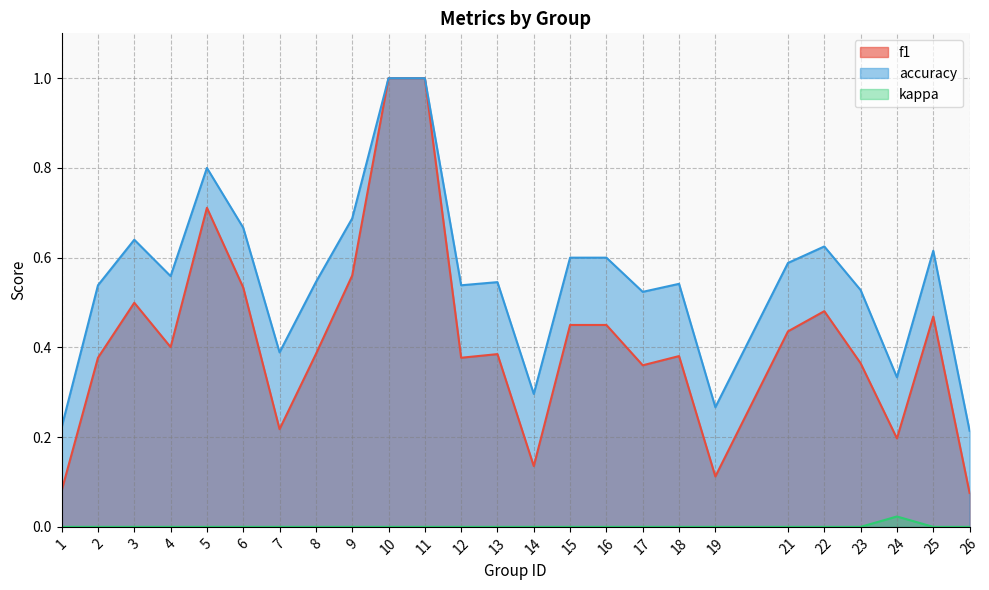

List the series in order of their overall mean, highest first.

accuracy, f1, kappa